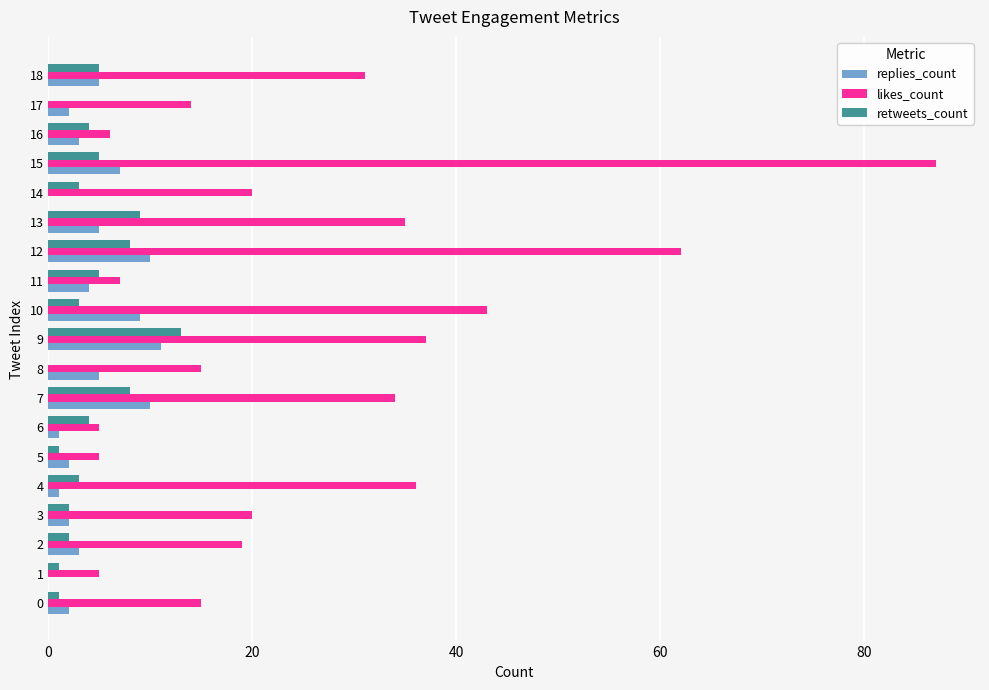

How many data points does each series have?

19